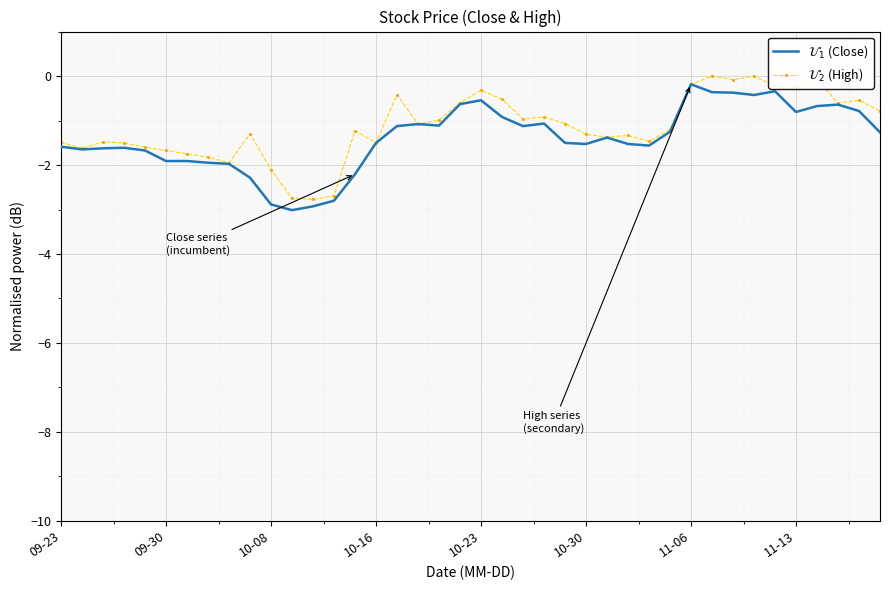

What is the smallest value displayed?

-3.0